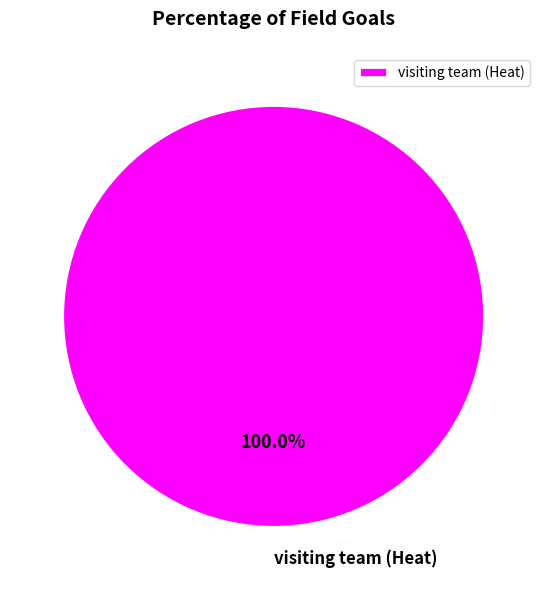

Which category accounts for the majority?

visiting team (Heat)